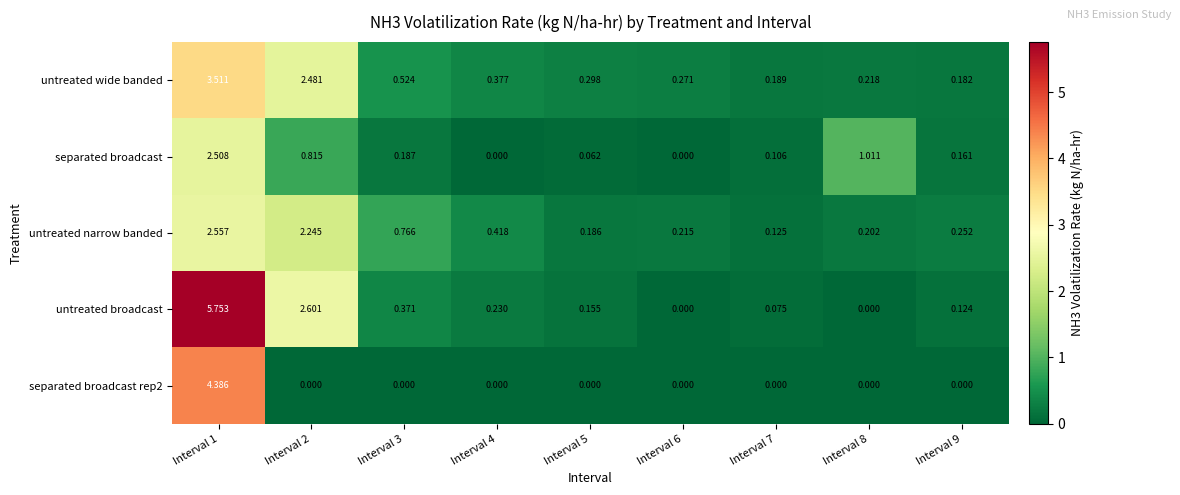

Which series changed the most between Interval 2 and Interval 8?

untreated broadcast